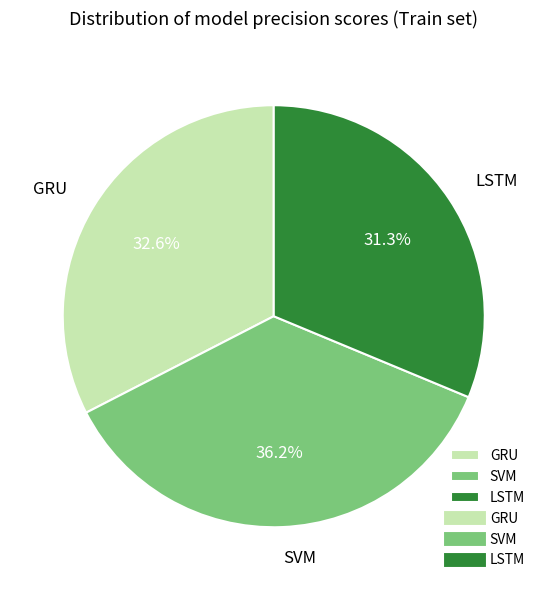

Rank the categories by value from lowest to highest.

LSTM, GRU, SVM